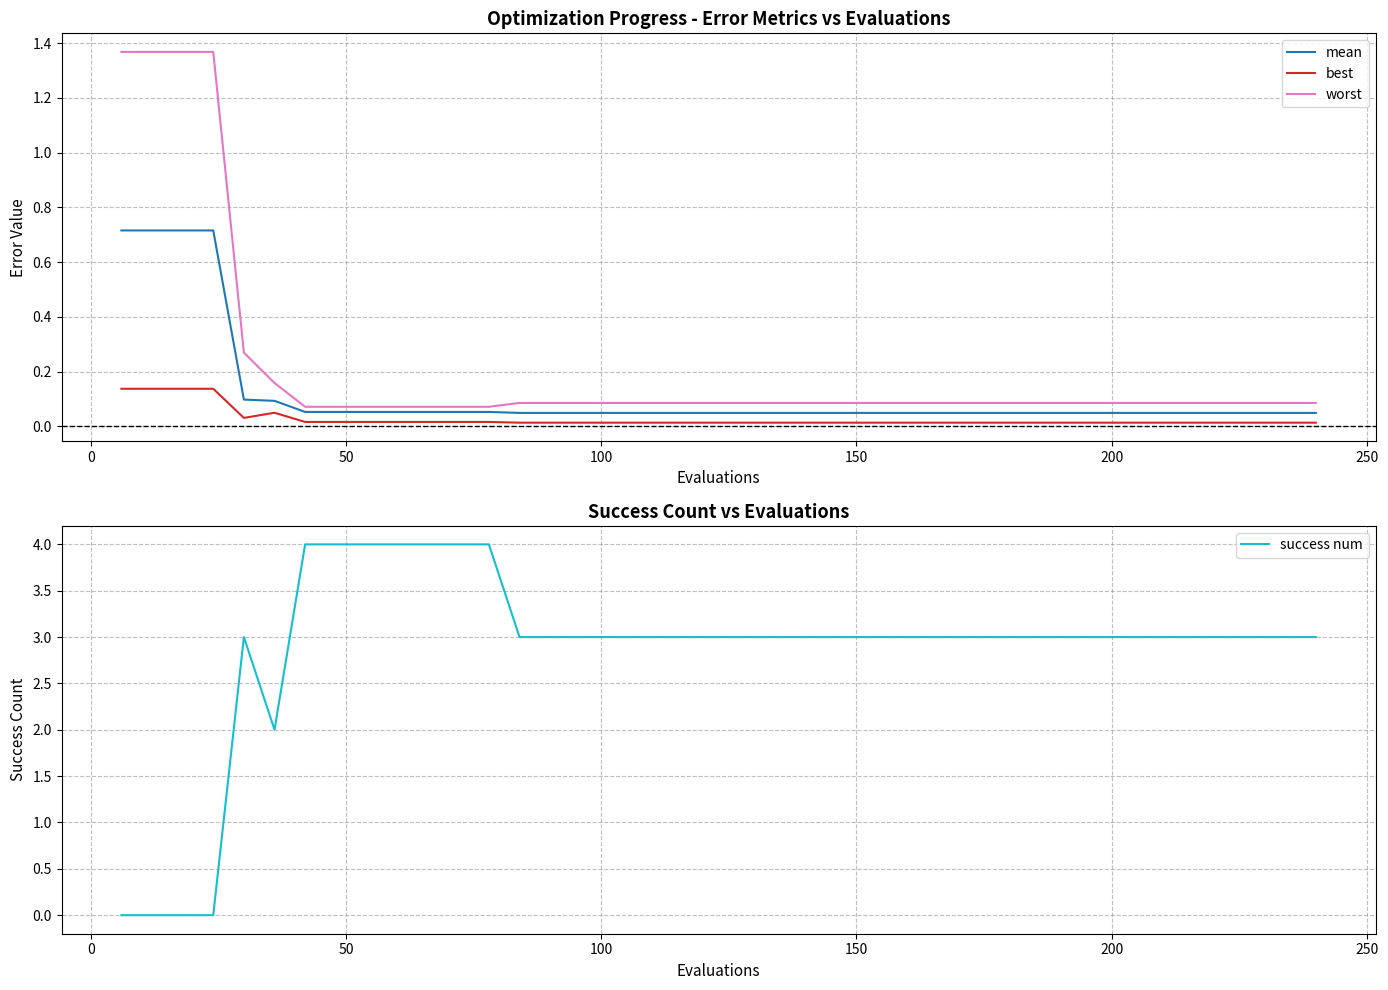

True or false: best and worst cross at least once.

False